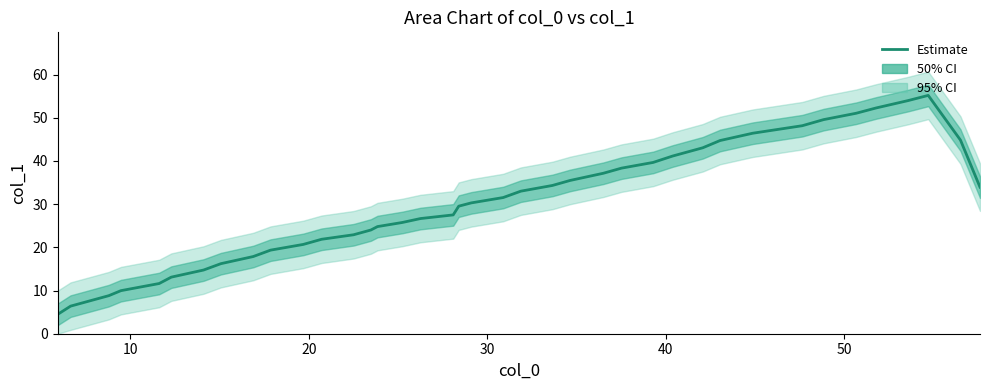

What is the label of the 30th point from the right?

10